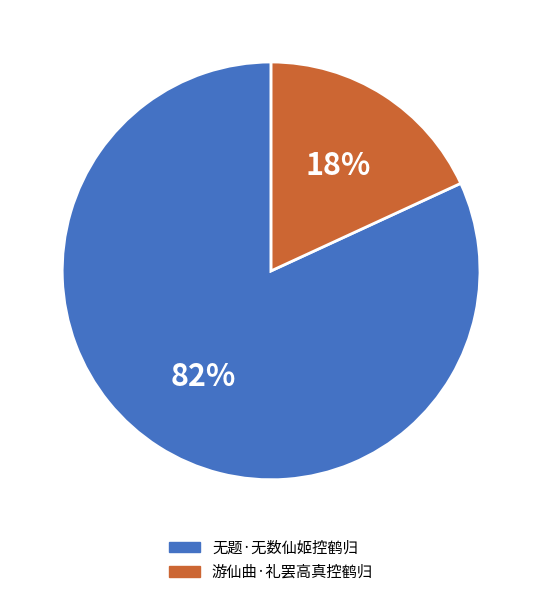

To the nearest percent, what portion does 无题·无数仙姬控鹤归 represent?

82%